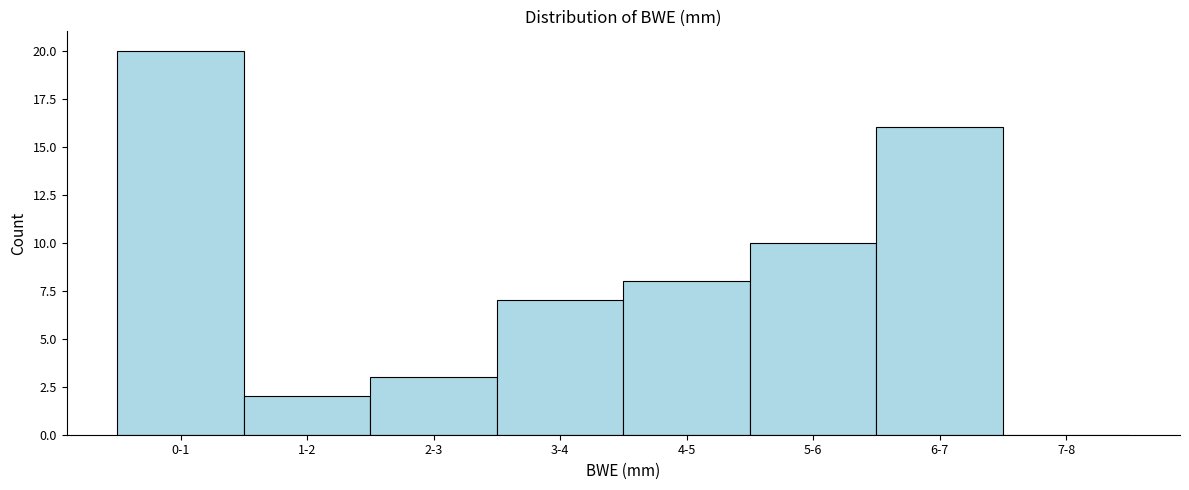

Reading left to right, extract all data points from this chart.

0-1=20	1-2=2	2-3=3	3-4=7	4-5=8	5-6=10	6-7=16	7-8=0